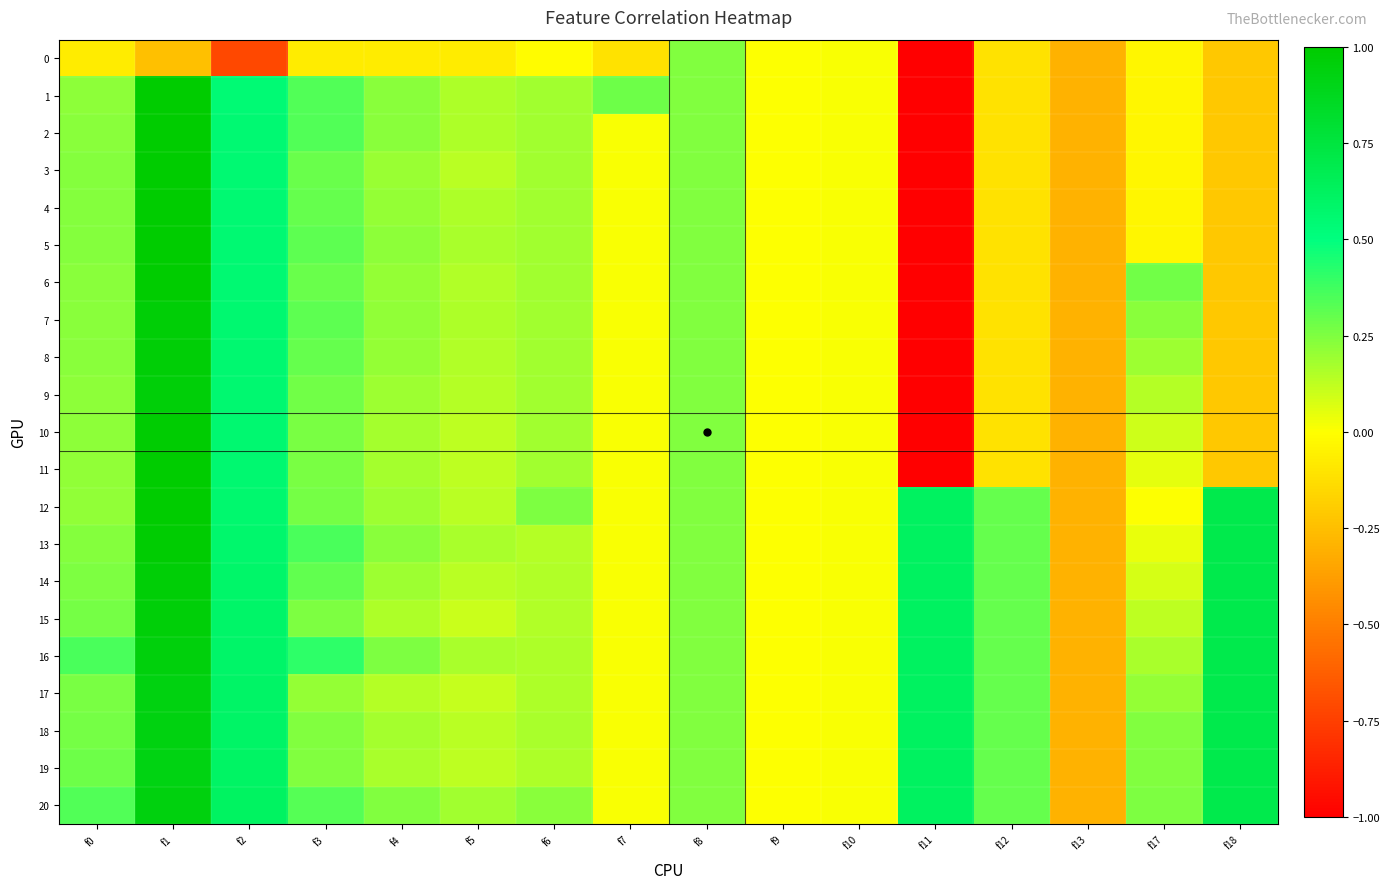

At how many categories does at least one series exceed 0?

14